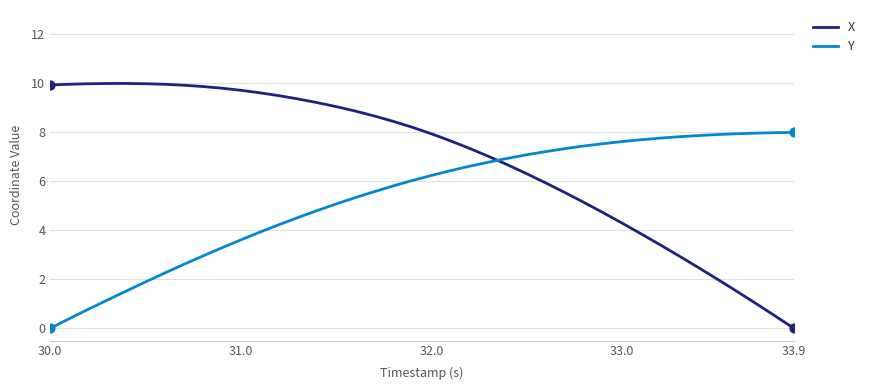

Which series has the largest total across all categories?

X